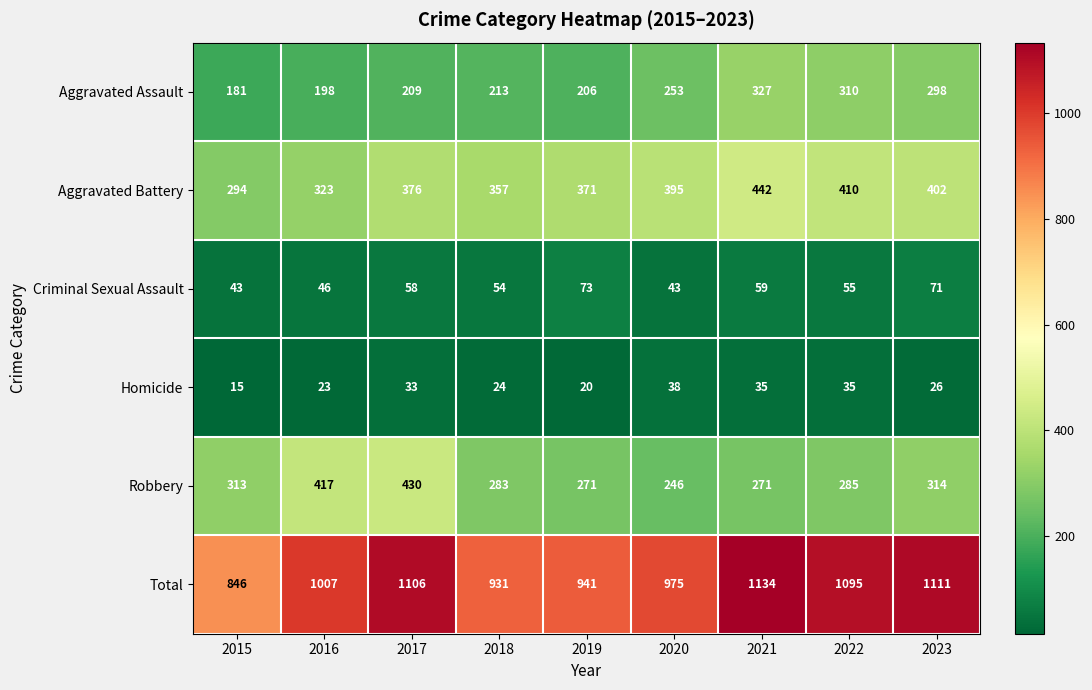

What is the total value across all series at 2021?

2268